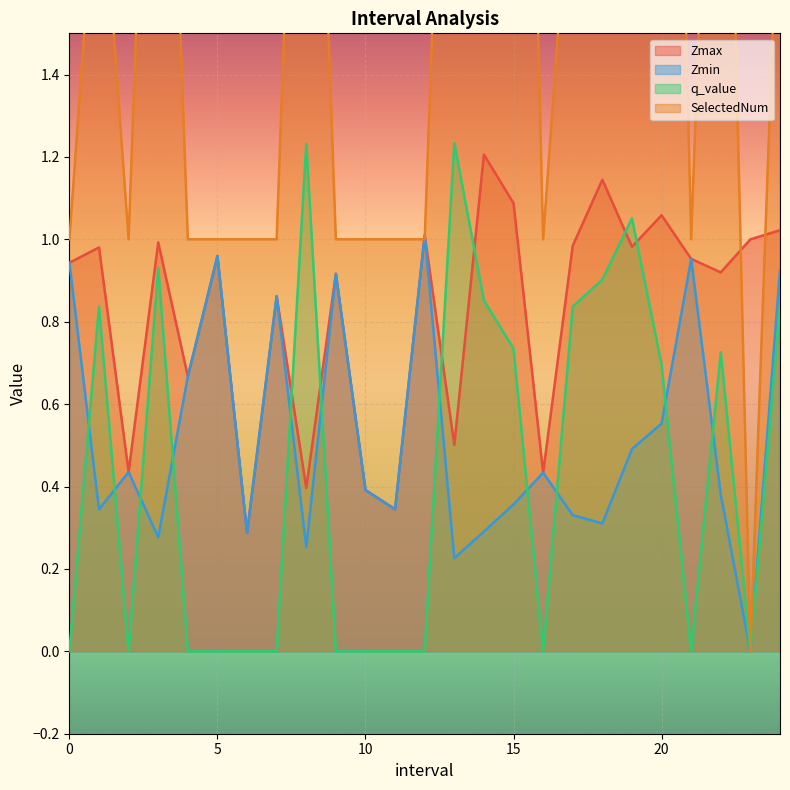

What is the spread (max minus min) of values at 9.0?

1.0